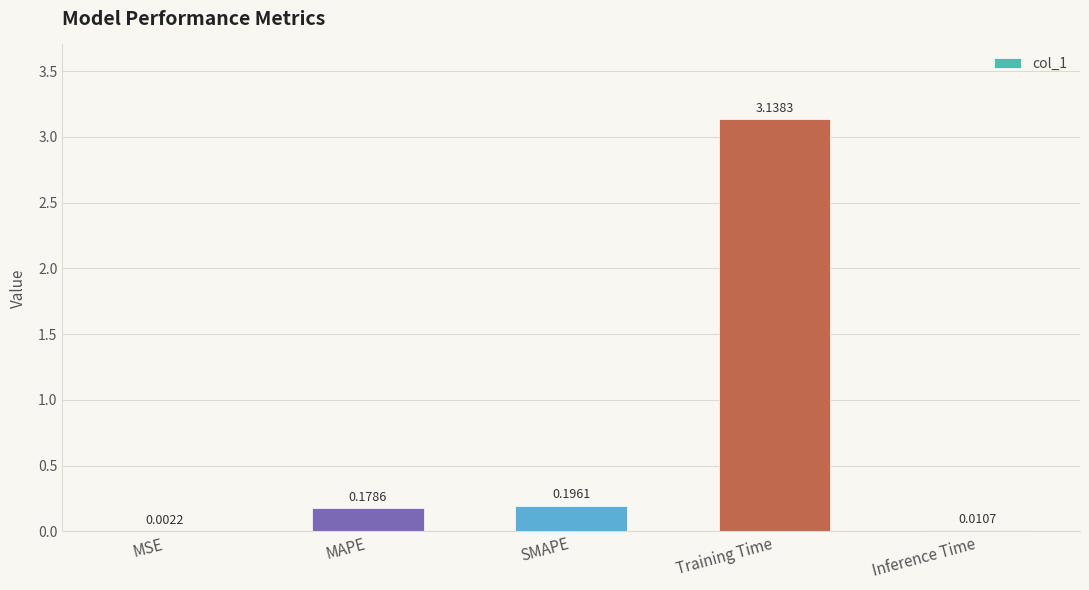

What is the sum of all values?

3.5